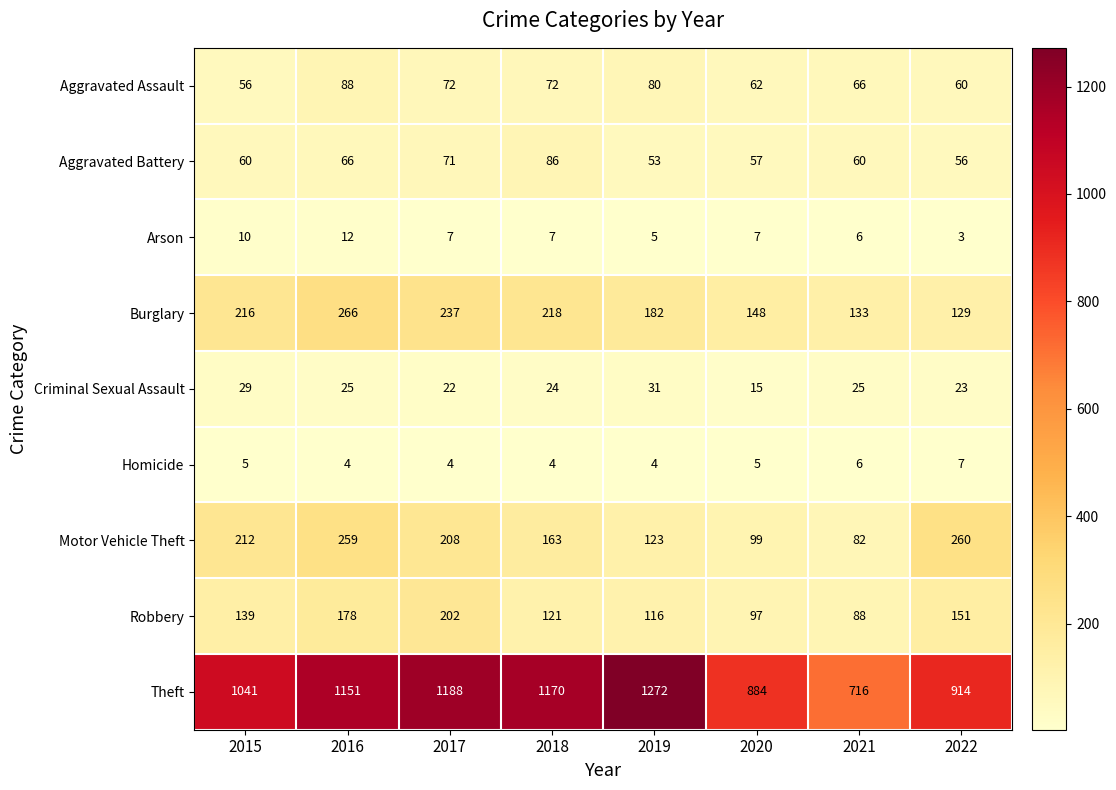

Count the number of data series in this chart.

9